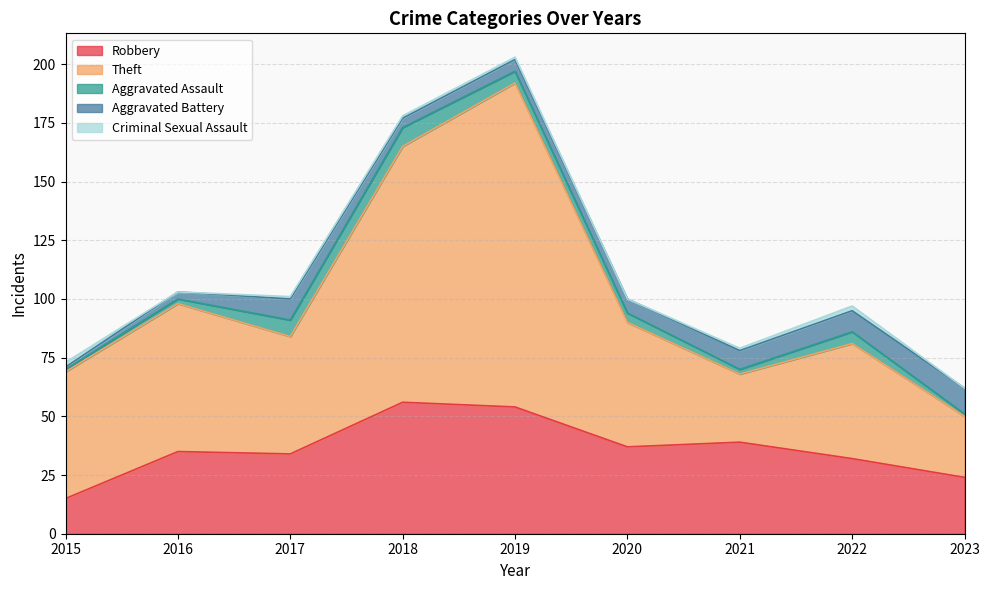

What is the highest value of the Robbery series?

56